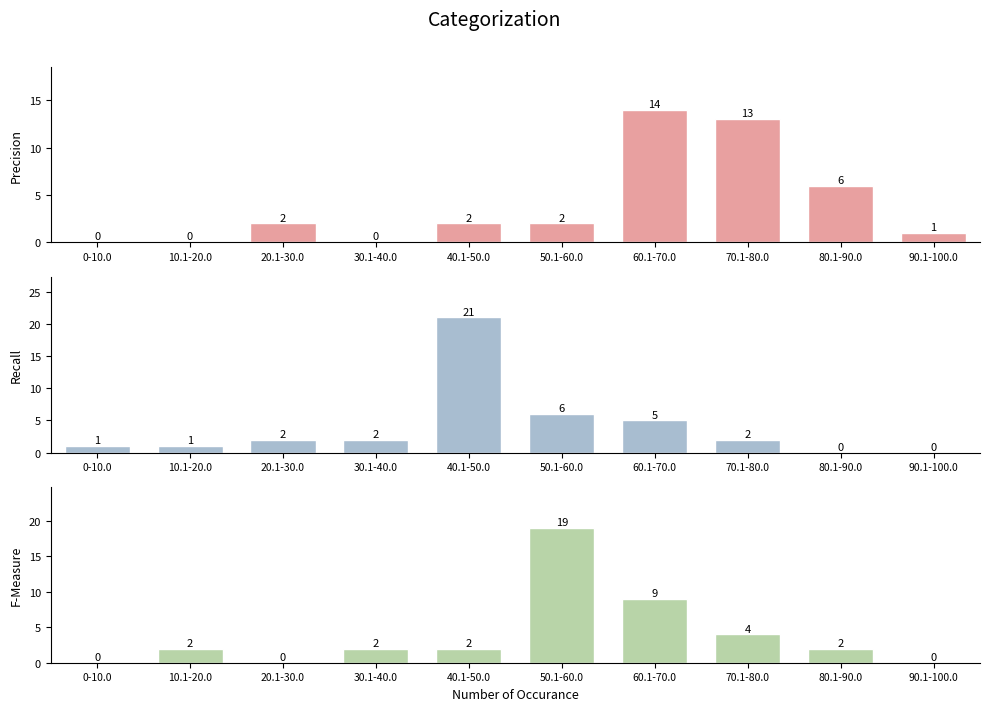

What position from the right is 0-10.0?

10